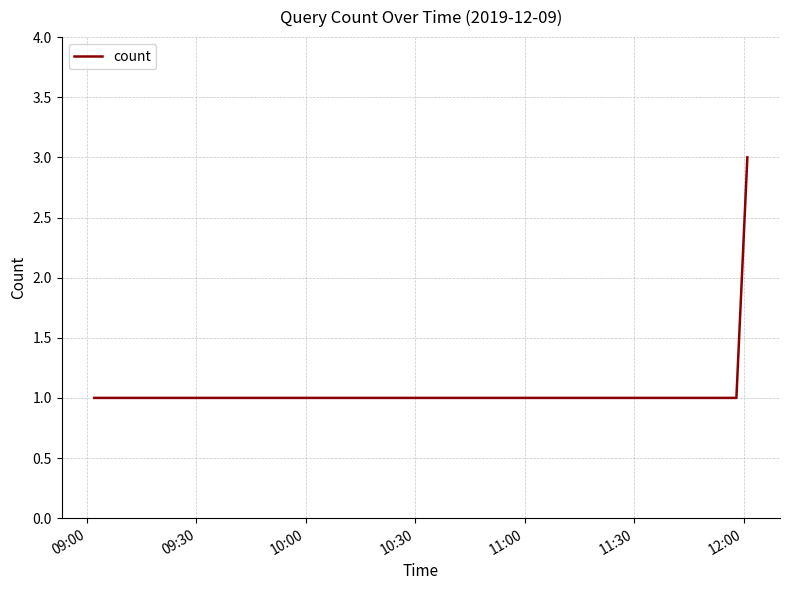

What is the greatest value displayed?

3